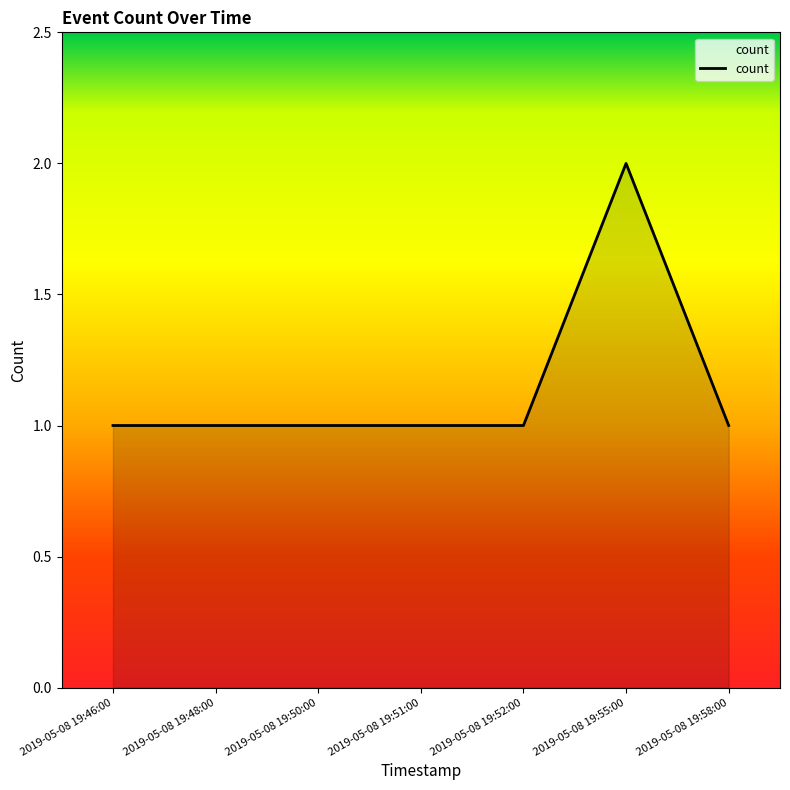

What is the average value?

1